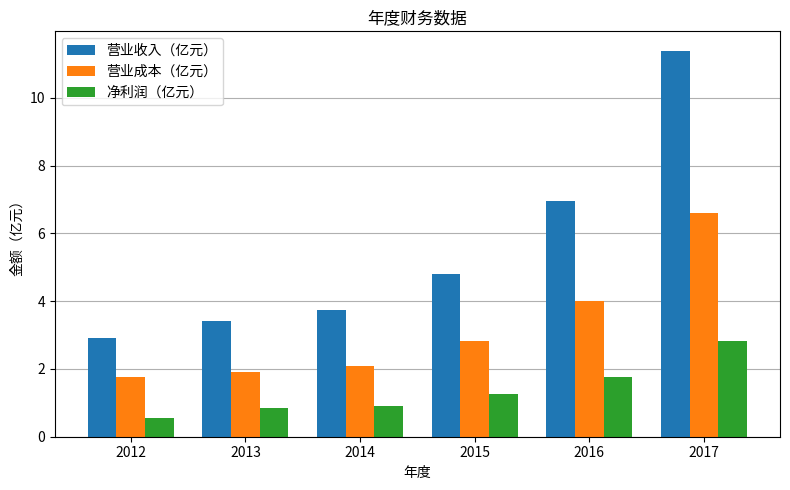

List the series in order of their overall mean, highest first.

营业收入（亿元）, 营业成本（亿元）, 净利润（亿元）